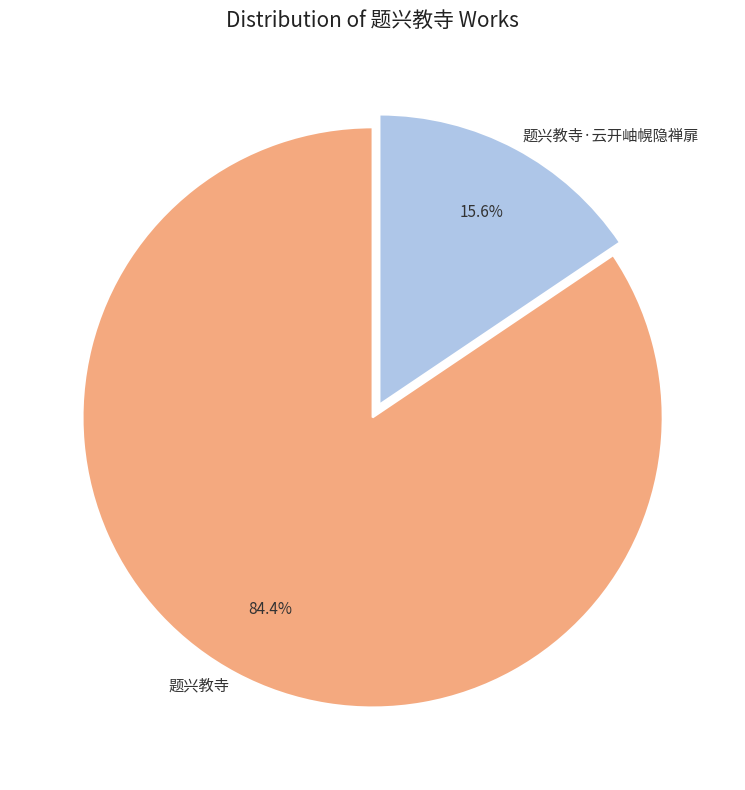

How many segments does this pie chart have?

2